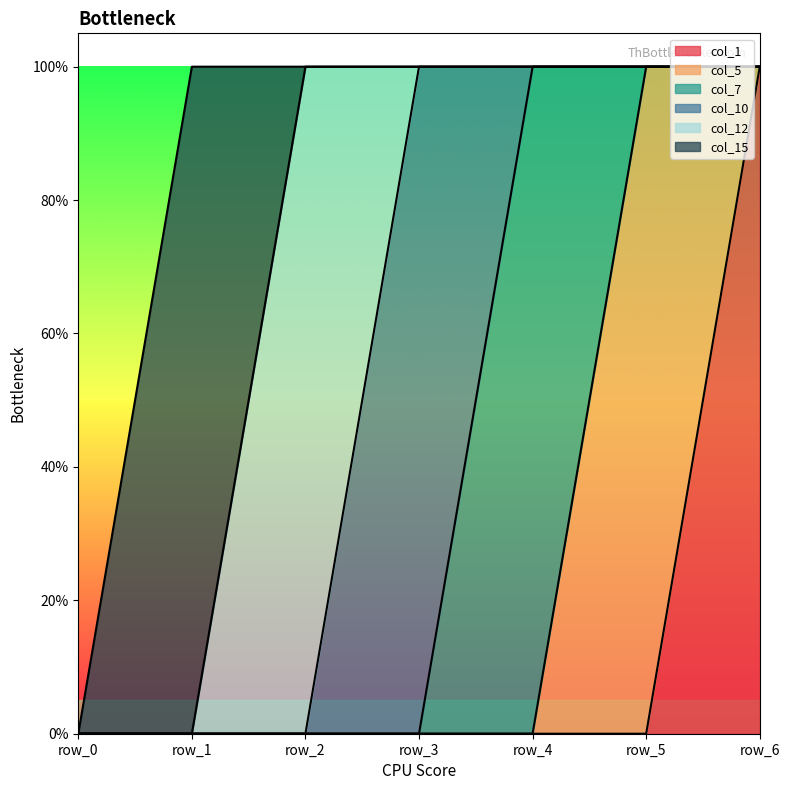

True or false: col_5 and col_7 cross at least once.

True